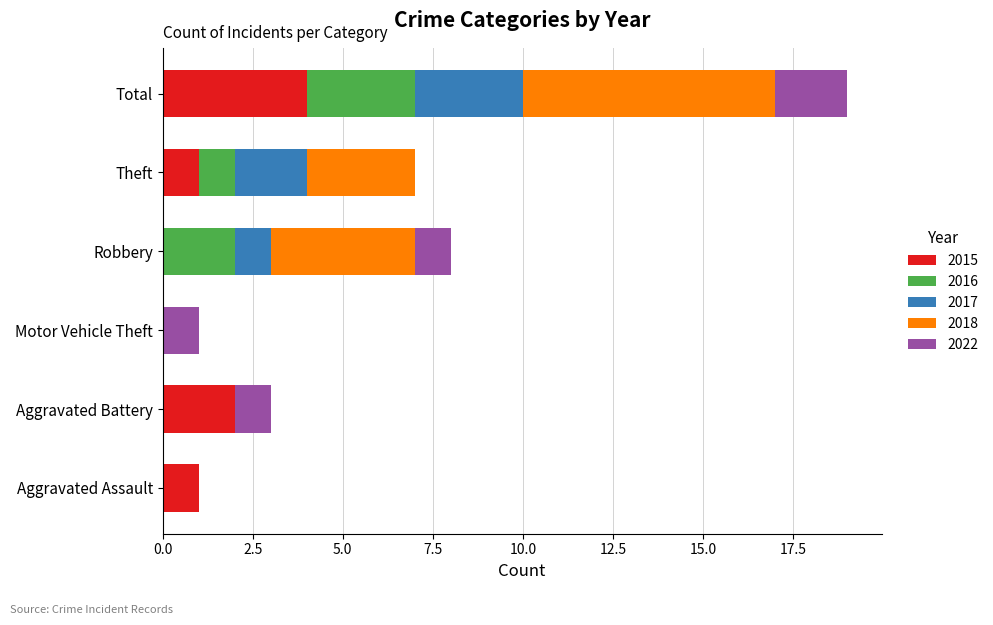

At which category is the sum across all series the highest?

Total